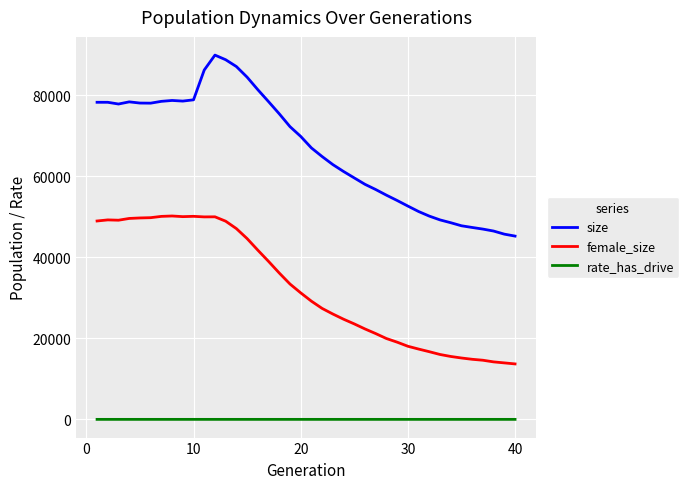

What is the average value of the rate_has_drive series?

0.3